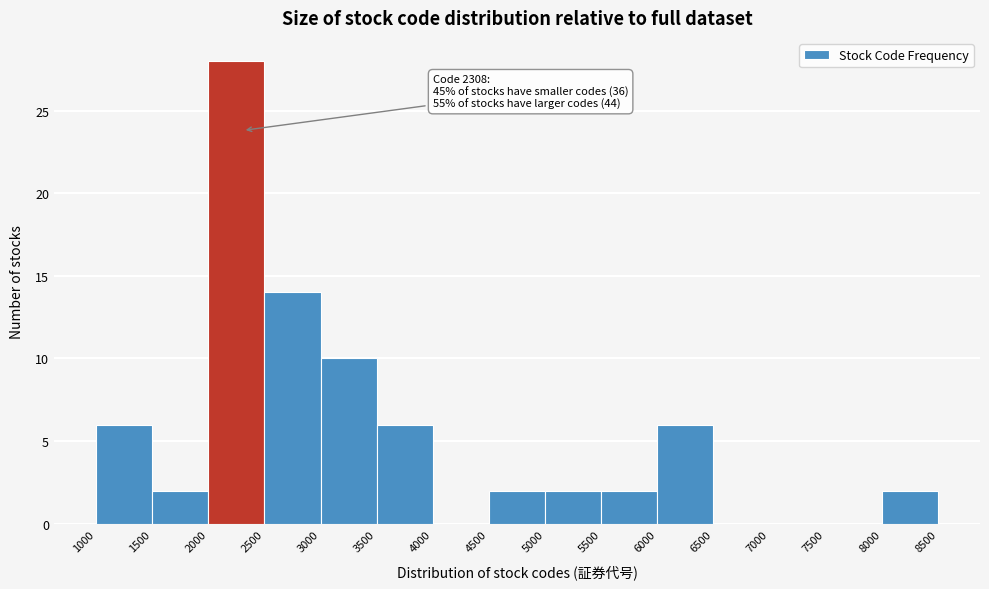

Which range on the x-axis has the tallest bar?

2000 to 2500